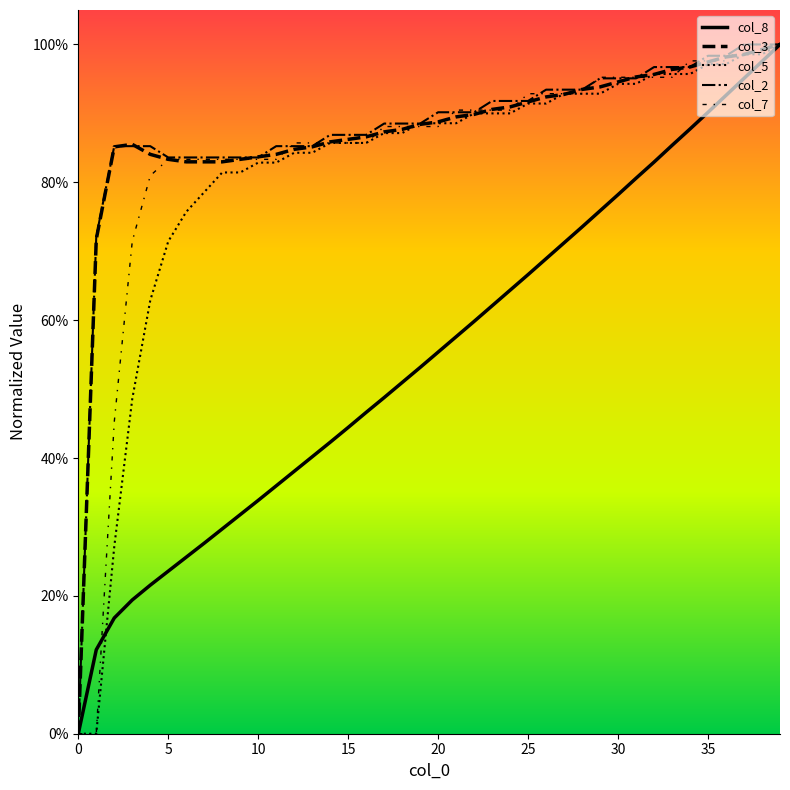

At how many categories does at least one series exceed 0?

39